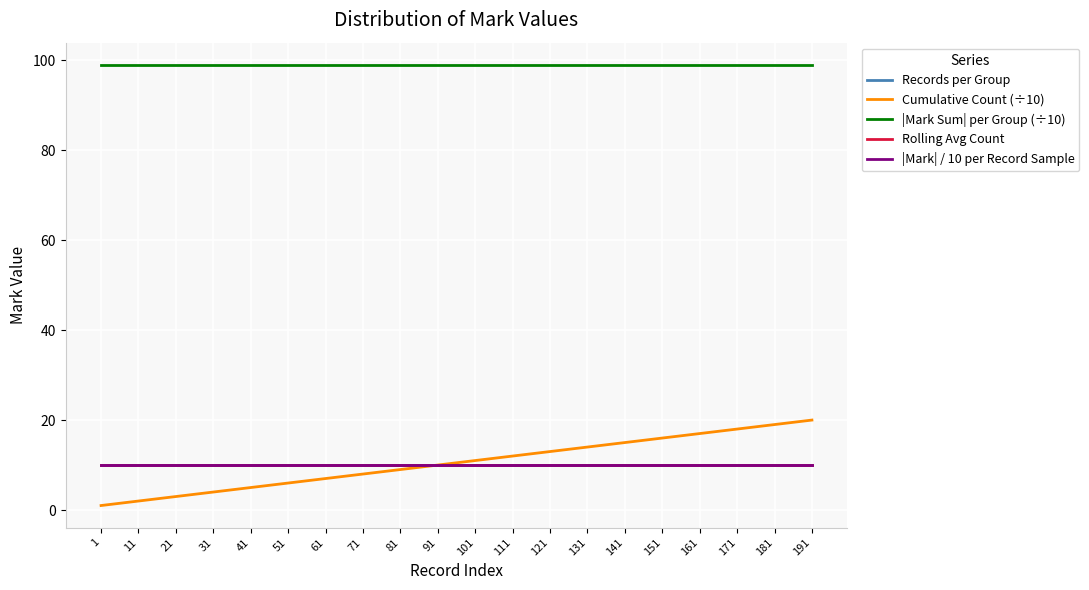

True or false: Cumulative Count (÷10) and |Mark Sum| per Group (÷10) intersect in this chart.

False